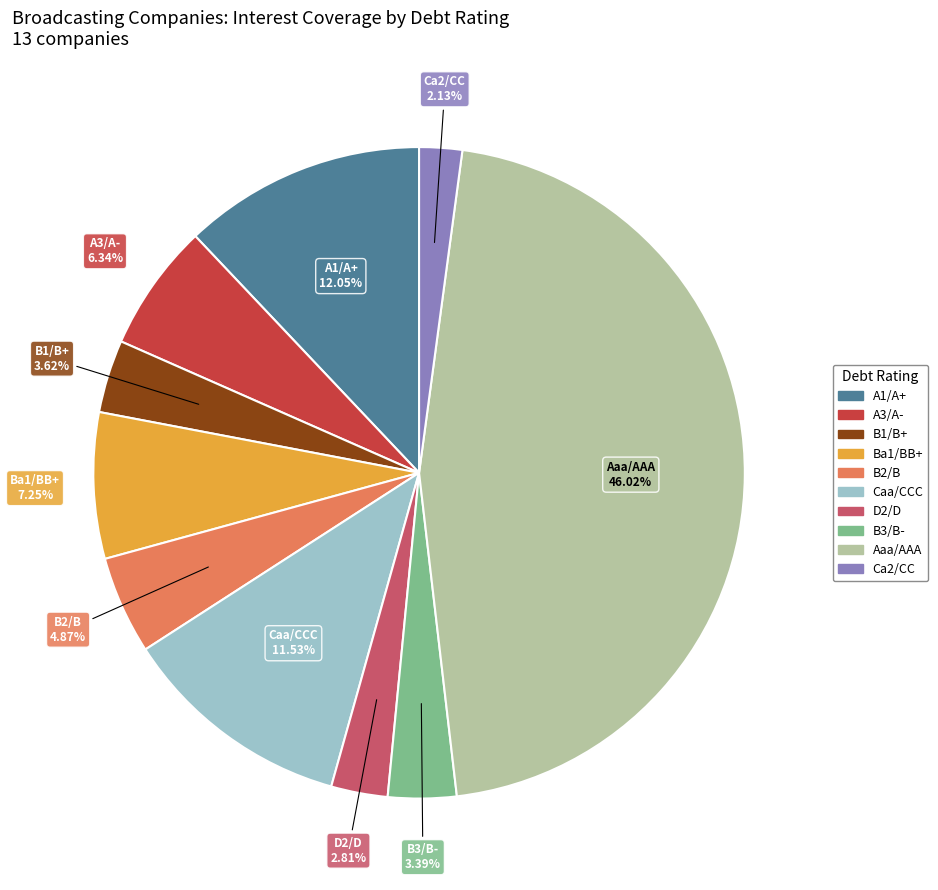

Approximately how many times larger is the value at Caa/CCC compared to B3/B-?

3.4